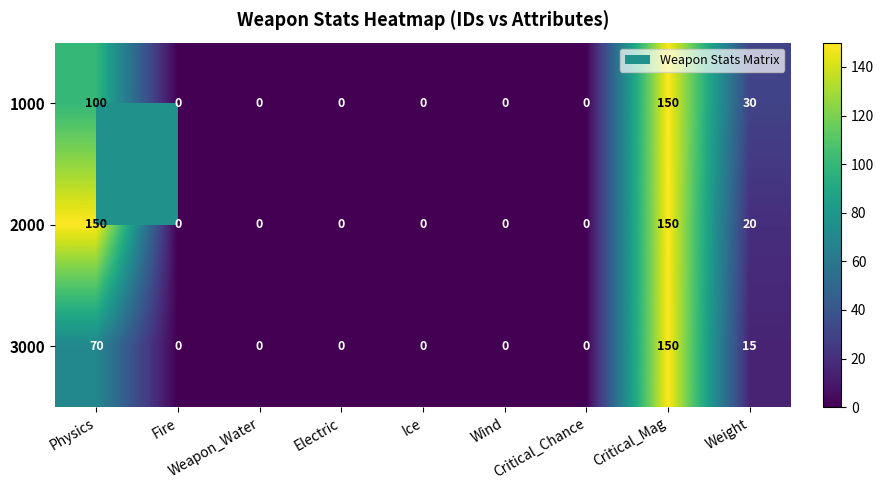

Which series has the largest total across all categories?

2000